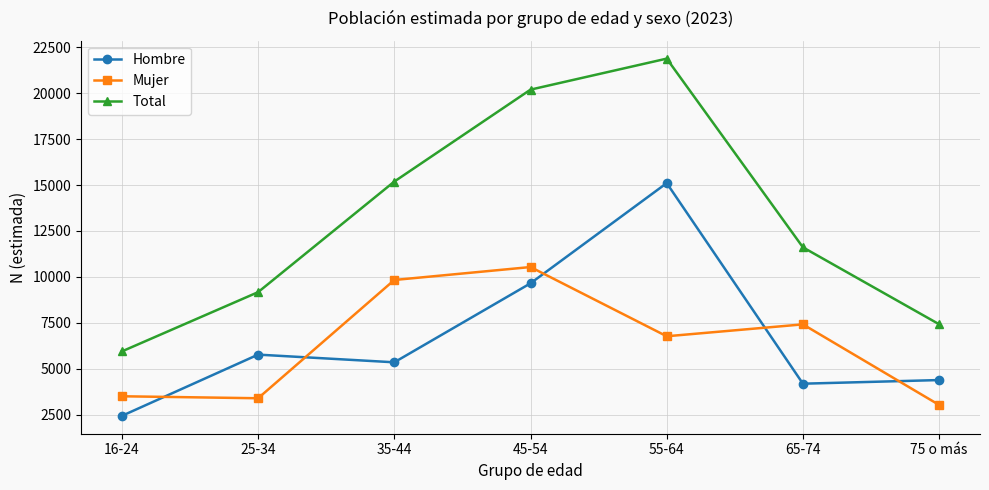

What is the difference between the second highest and second lowest values in the Mujer series?

6435